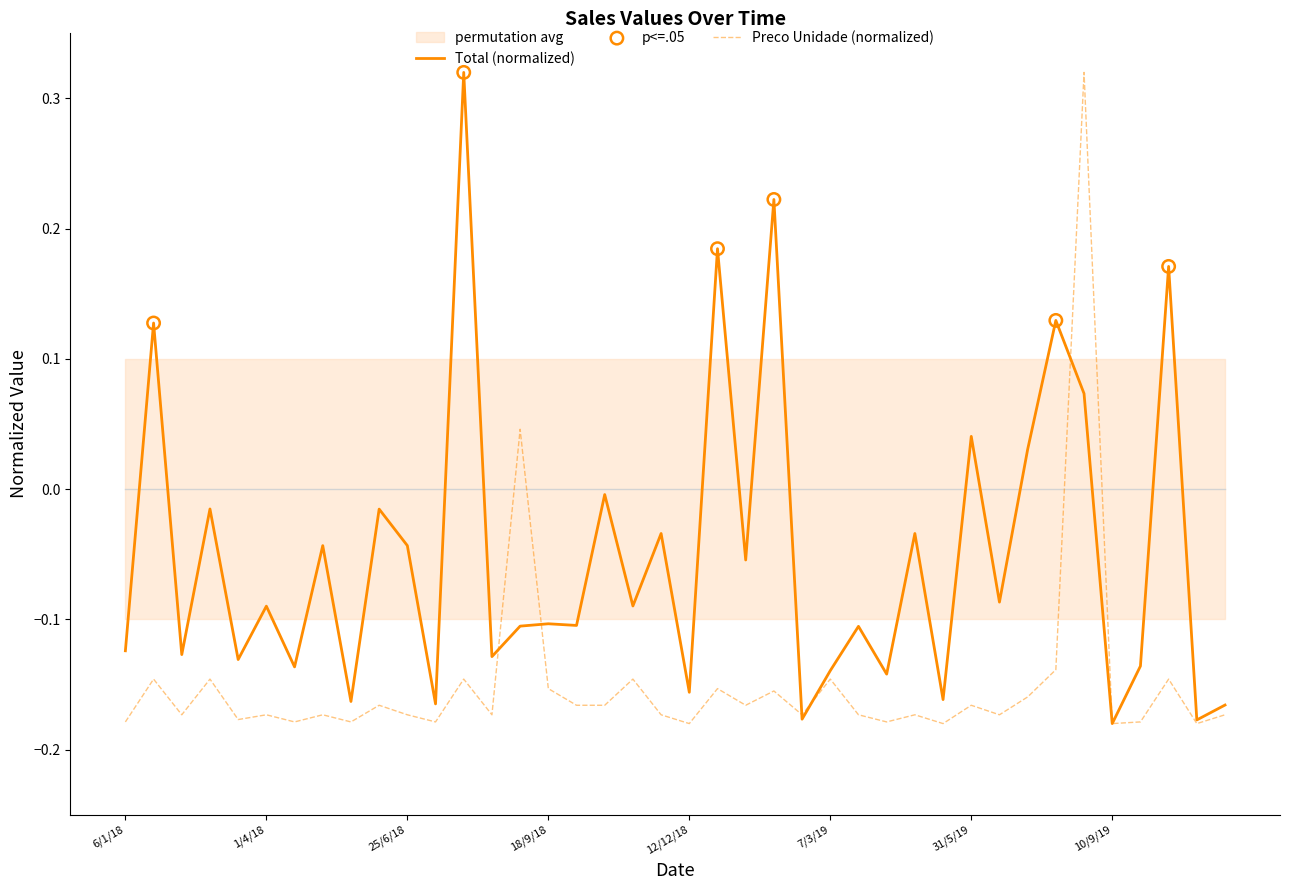

What is the total value across all series at 4/7/19?

-0.3